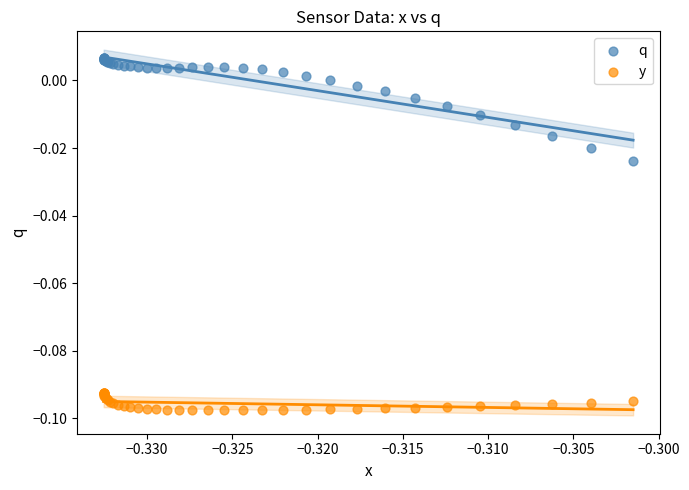

Which series reaches the minimum Y coordinate?

y